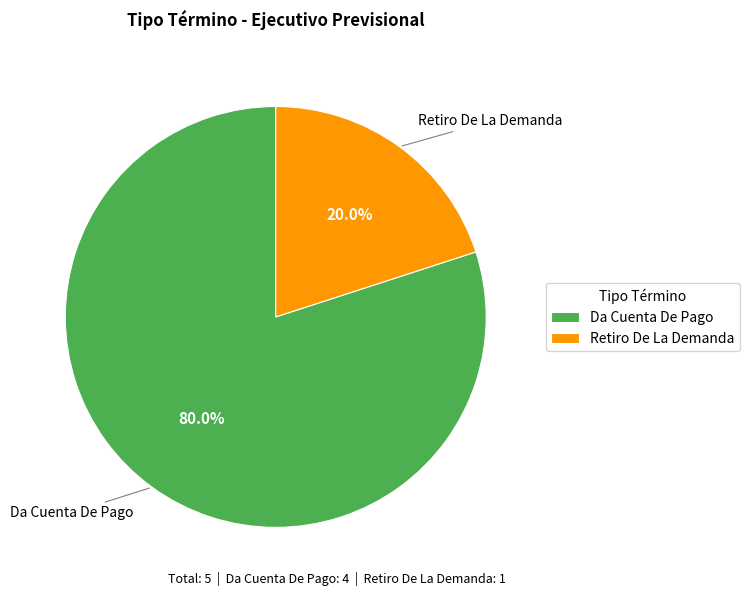

Which has a higher value, Retiro De La Demanda or Da Cuenta De Pago?

Da Cuenta De Pago